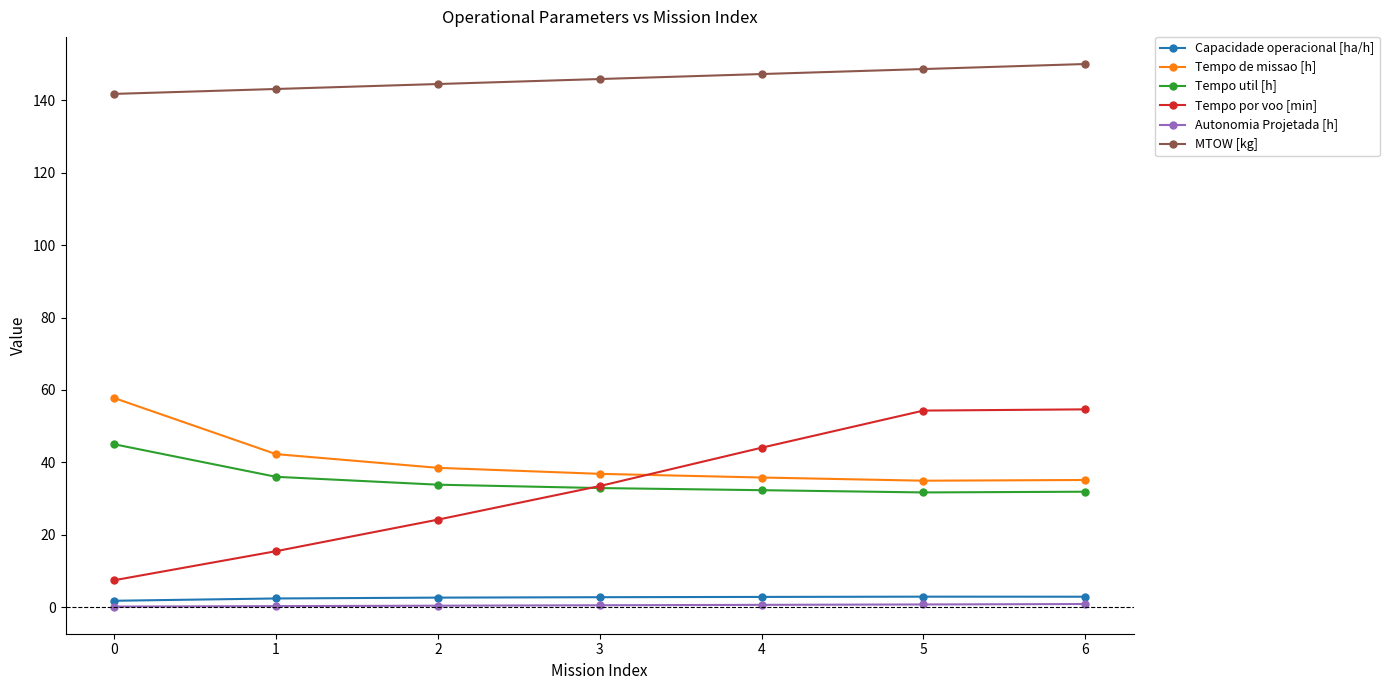

Is this an area chart (filled region under the line)?

No